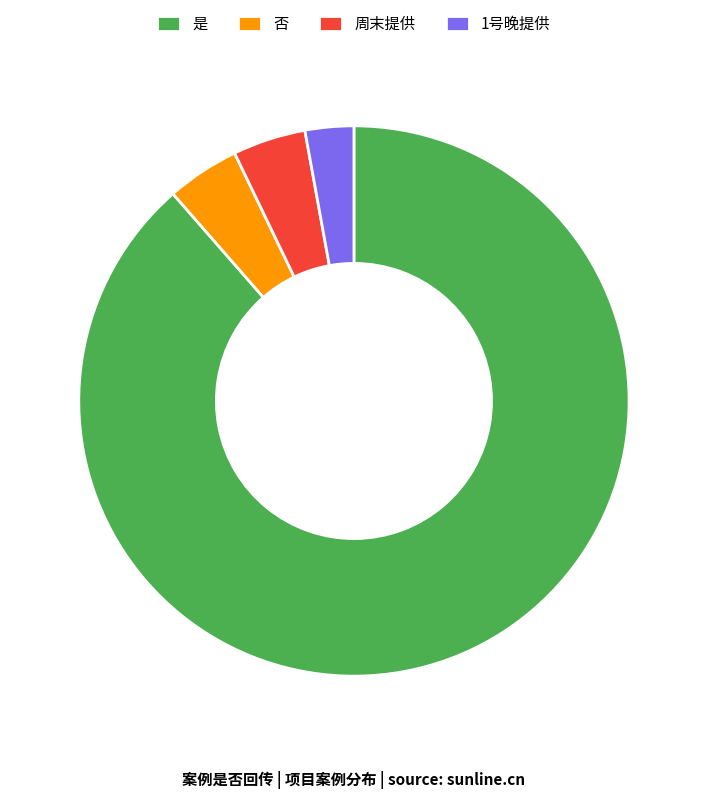

Count the number of slices in the pie.

4